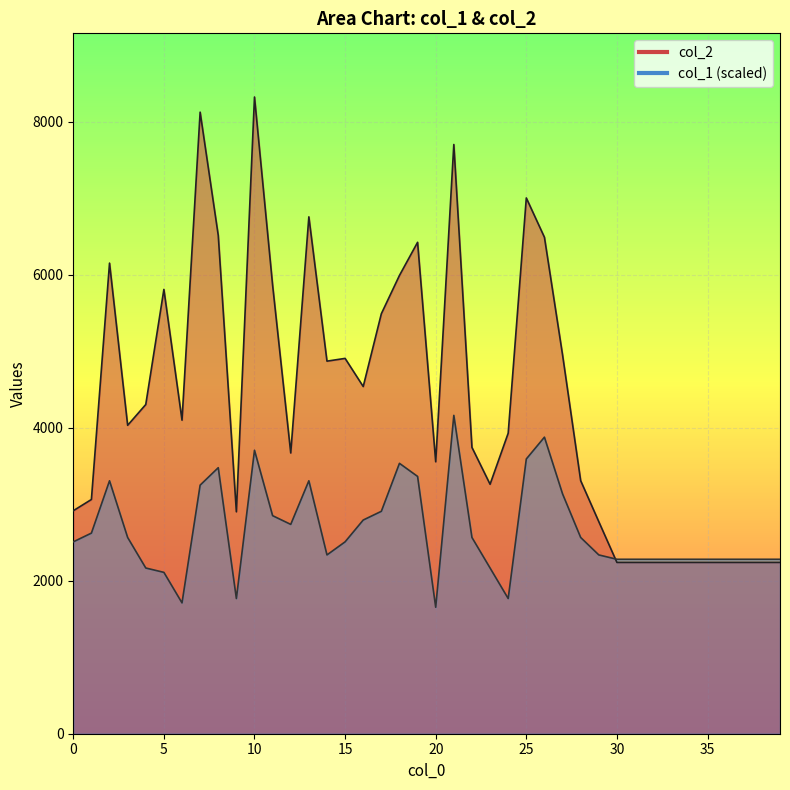

How many interior local peaks does the col_2 series have?

9